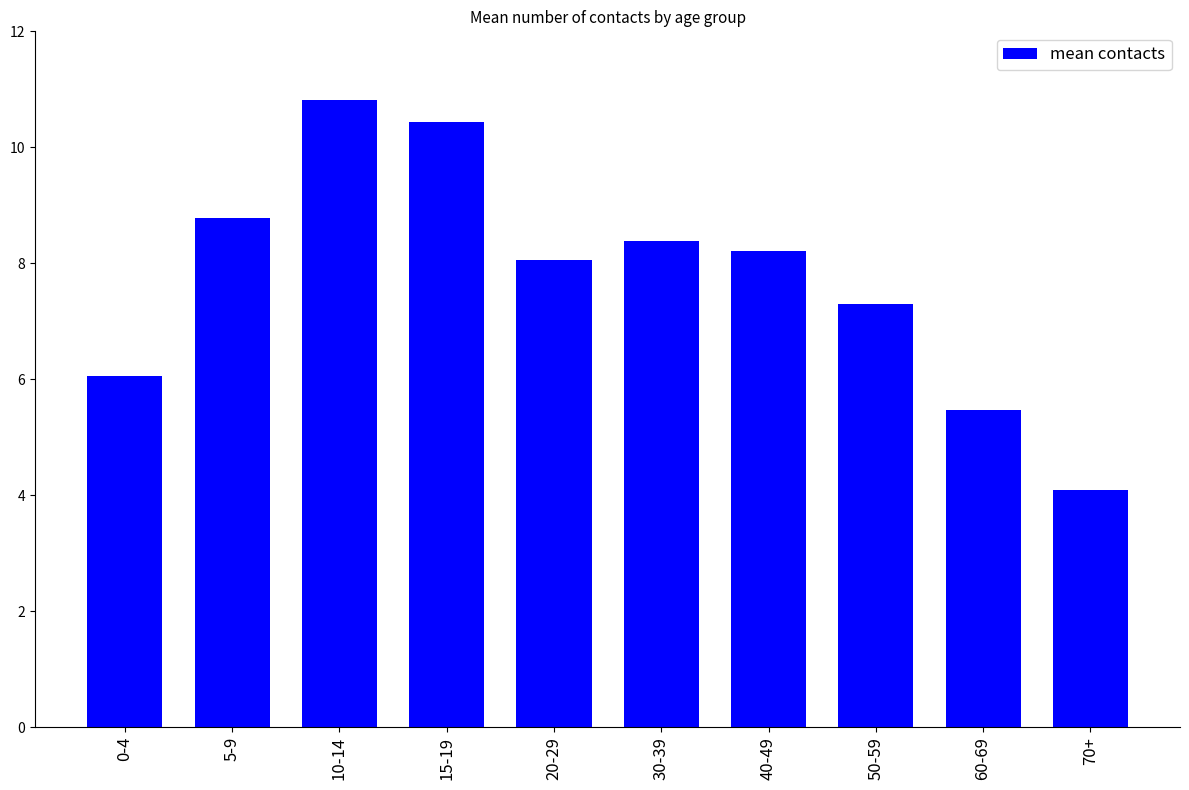

At which label does the data first exceed 8?

5-9